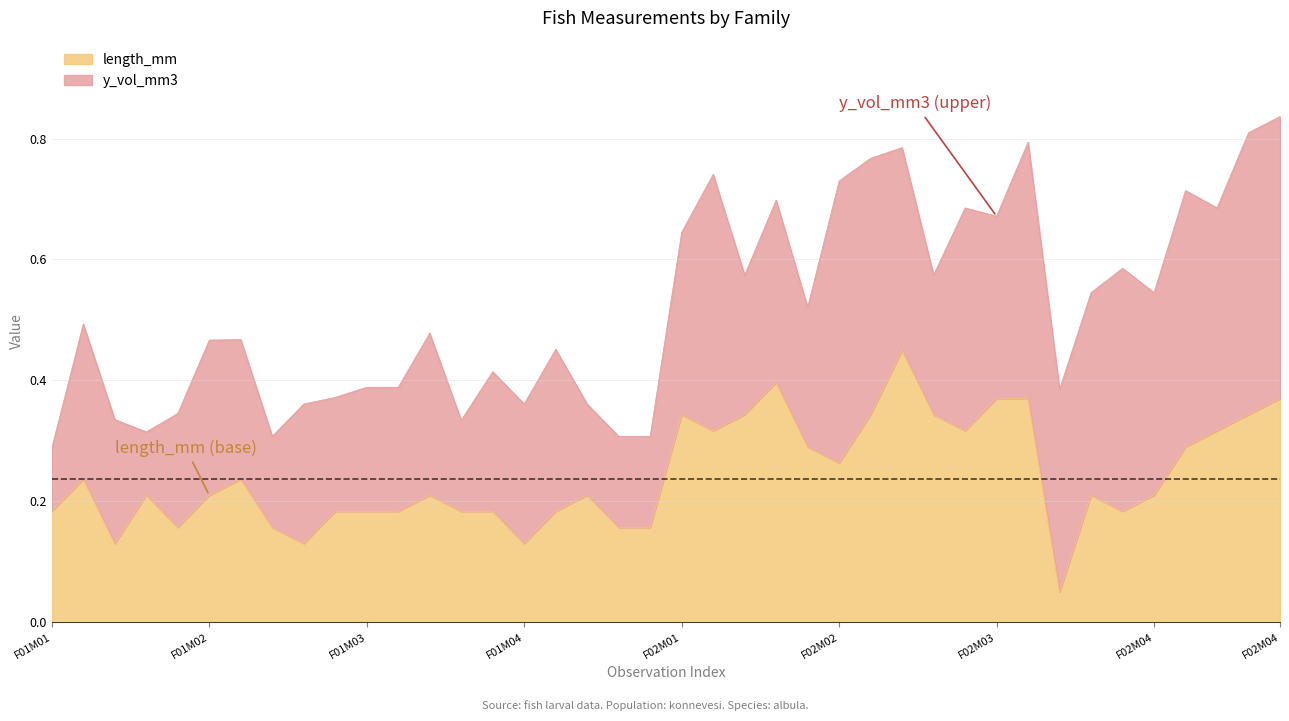

Does the chart have visible grid lines?

Yes